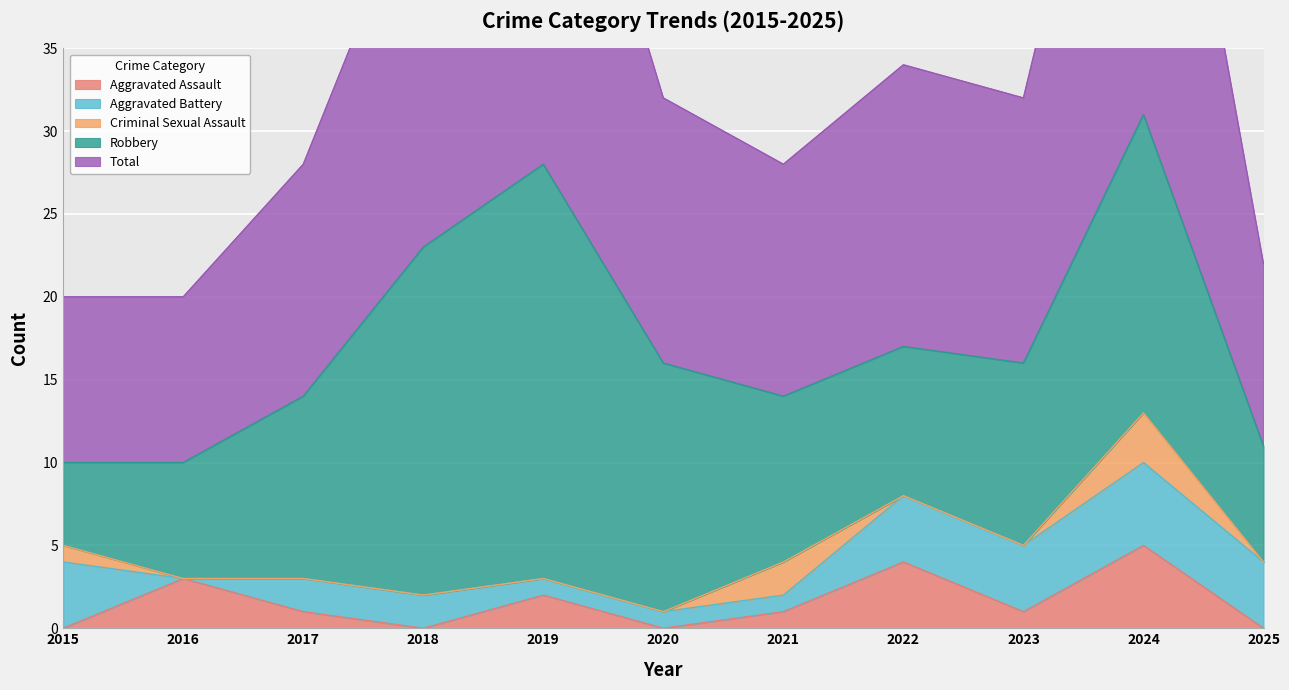

Read the Aggravated Battery value at 2022.

4